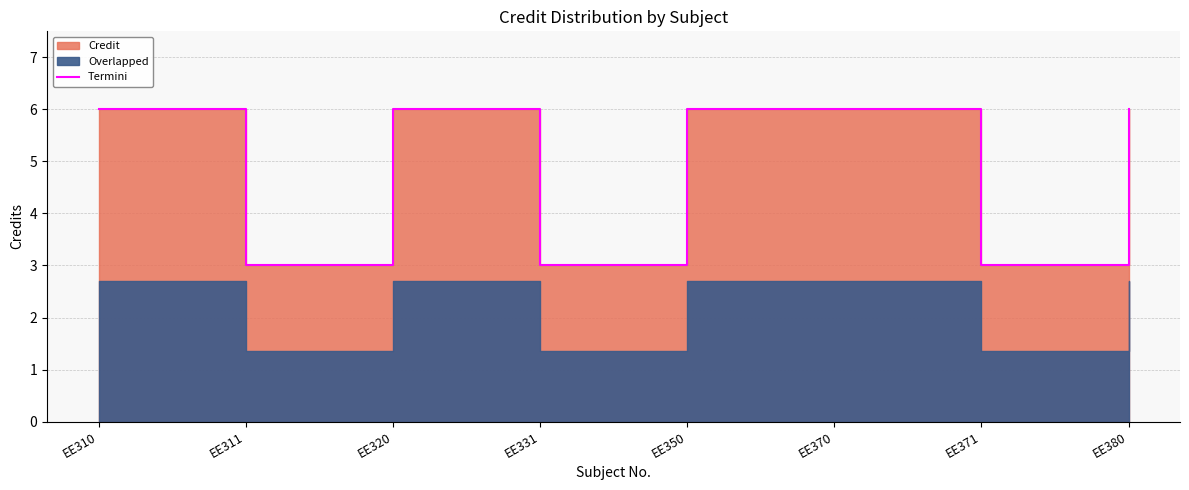

List the labels in order of value, smallest first.

EE311, EE331, EE371, EE310, EE320, EE350, EE370, EE380